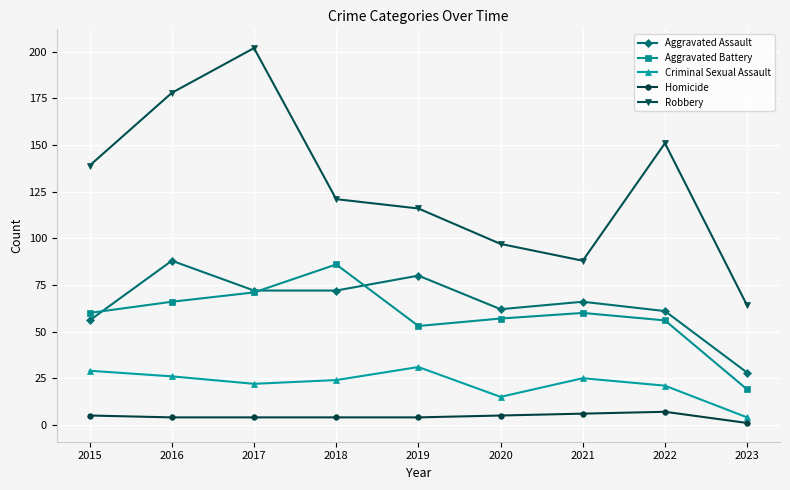

Which category has the highest value in the Criminal Sexual Assault series?

2019